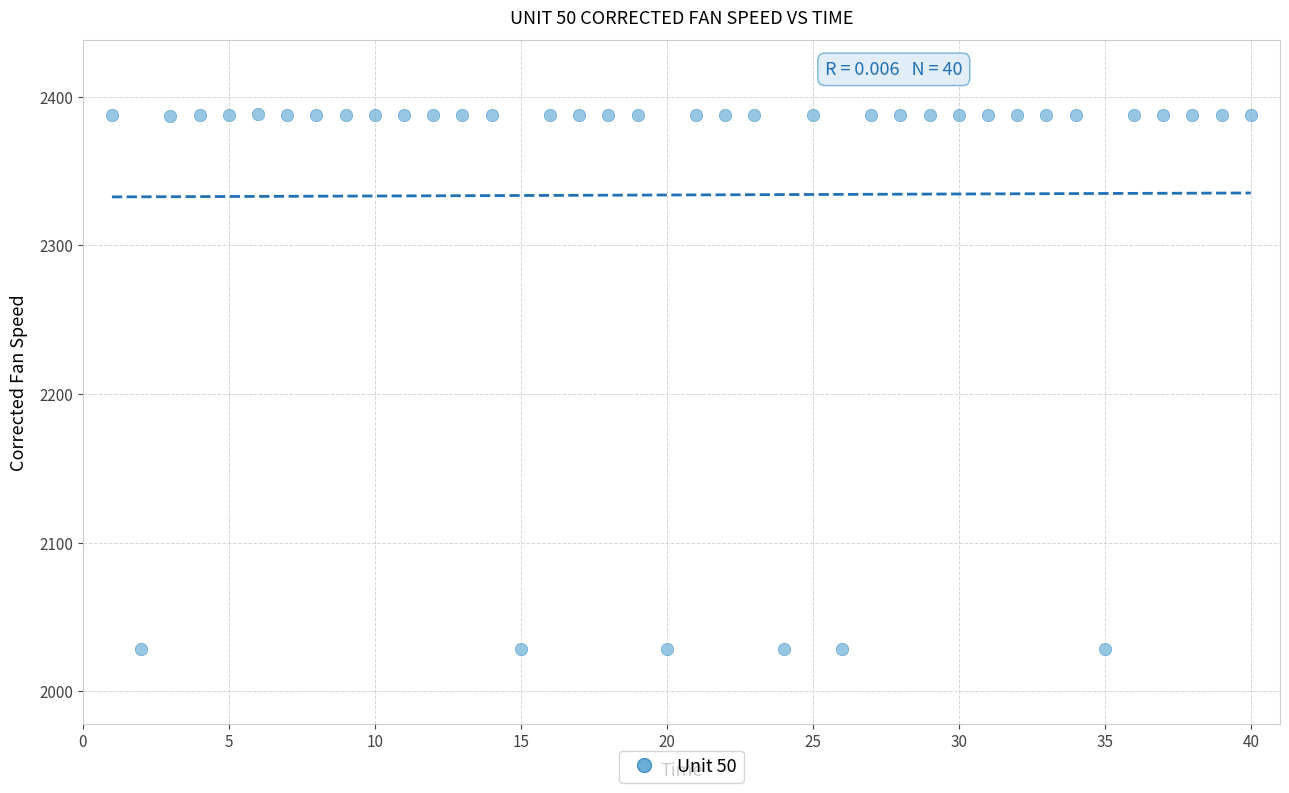

What is the range of X values (max minus min)?

39.0